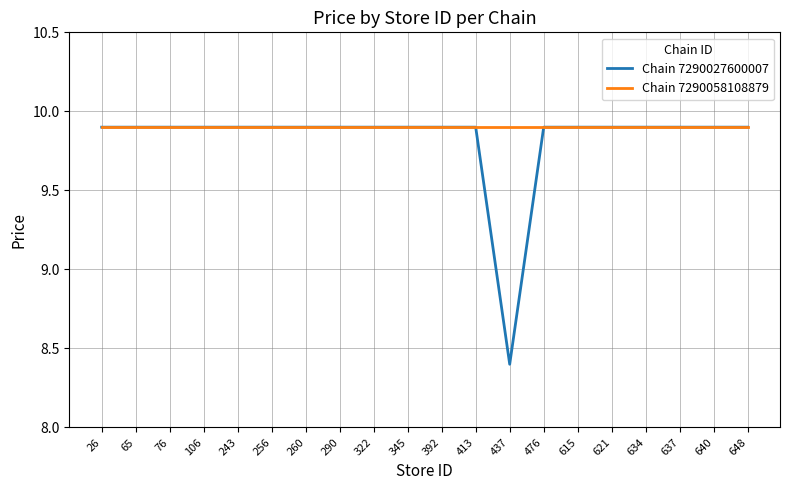

True or false: Chain 7290027600007 has a value of 9.9 at 322.

True